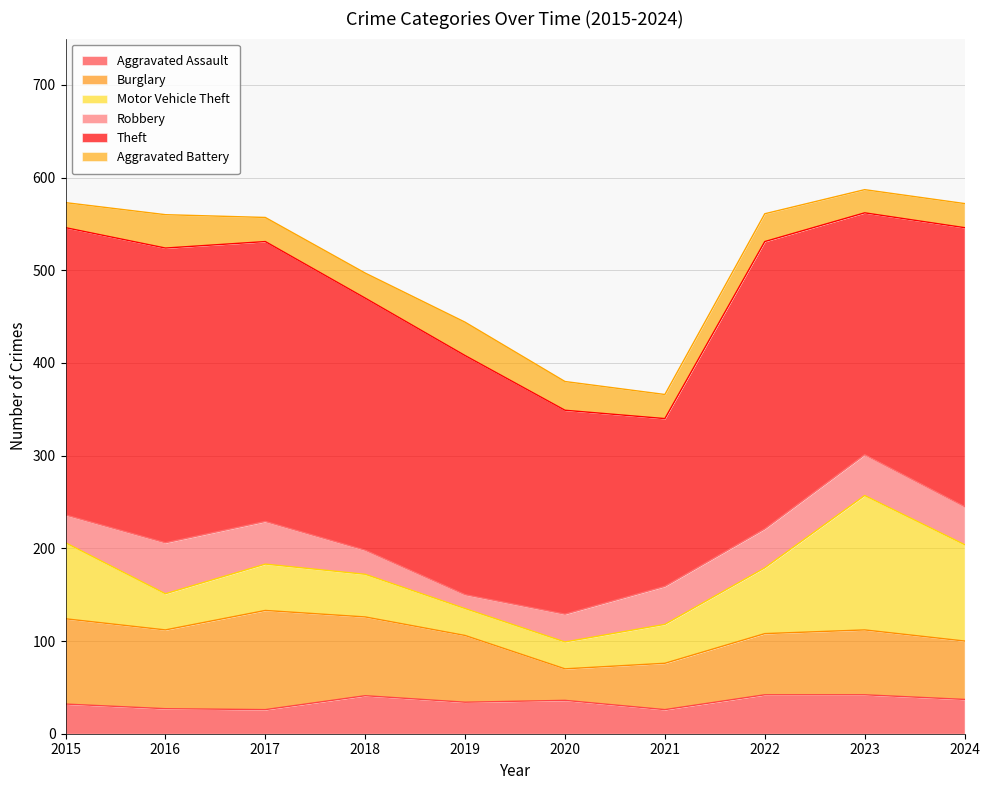

What is the difference between the second highest and minimum values in the Aggravated Battery series?

11